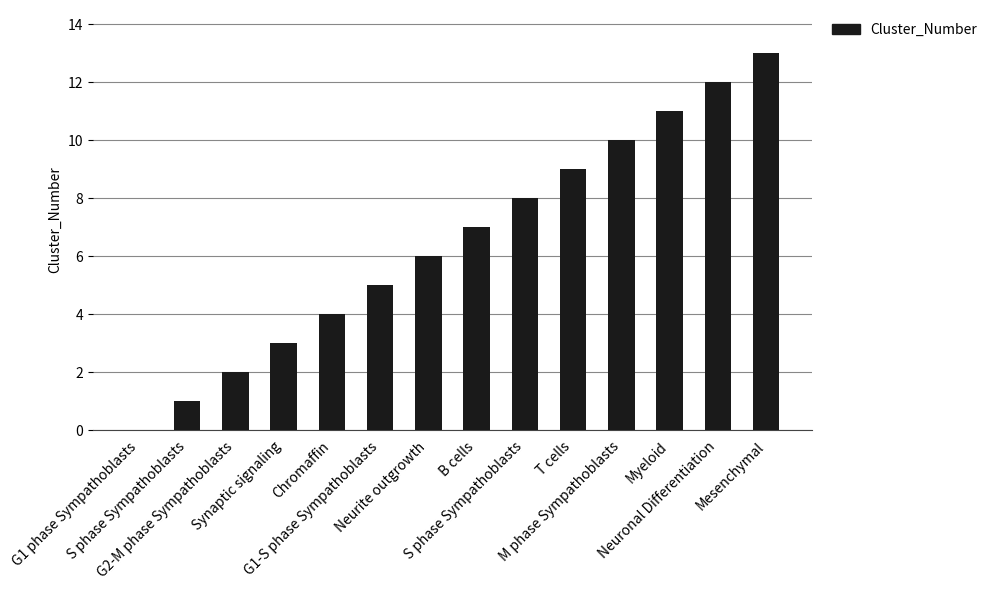

Reading right to left, extract all data points from this chart.

13	12	11	10	9	8	7	6	5	4	3	2	1	0